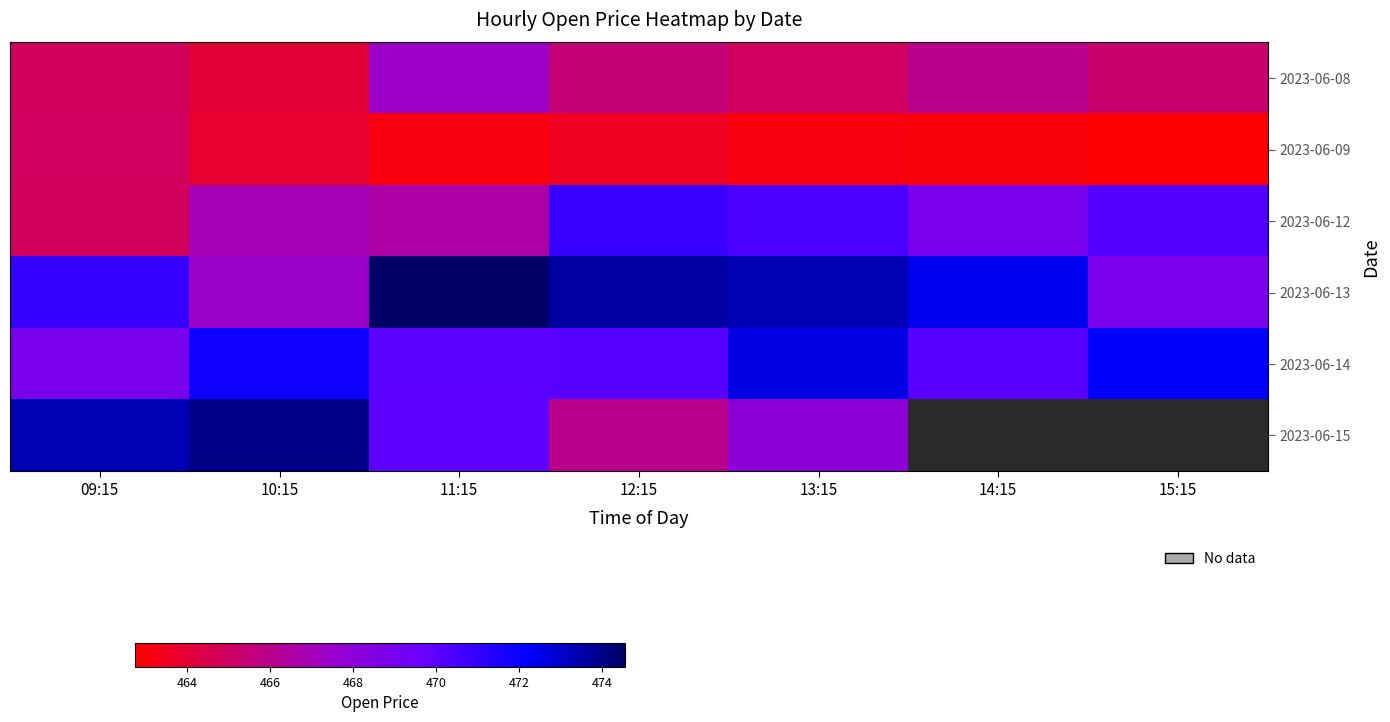

What is the difference between the maximum and minimum values in the 2023-06-14 series?

3.6